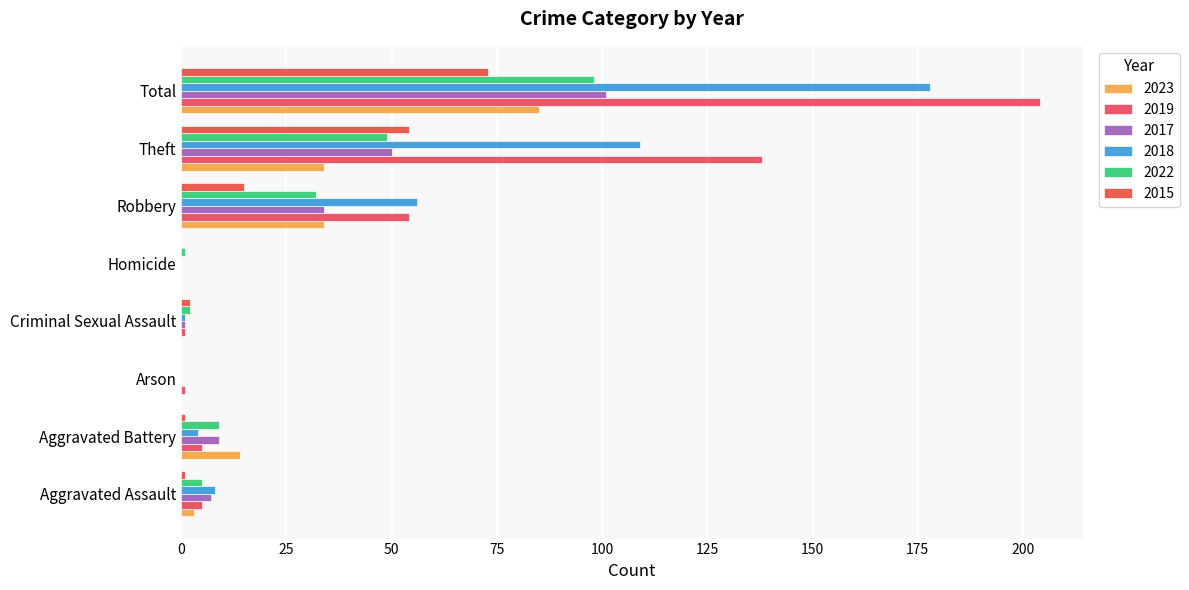

What is the difference between the maximum and second lowest values in the 2015 series?

73